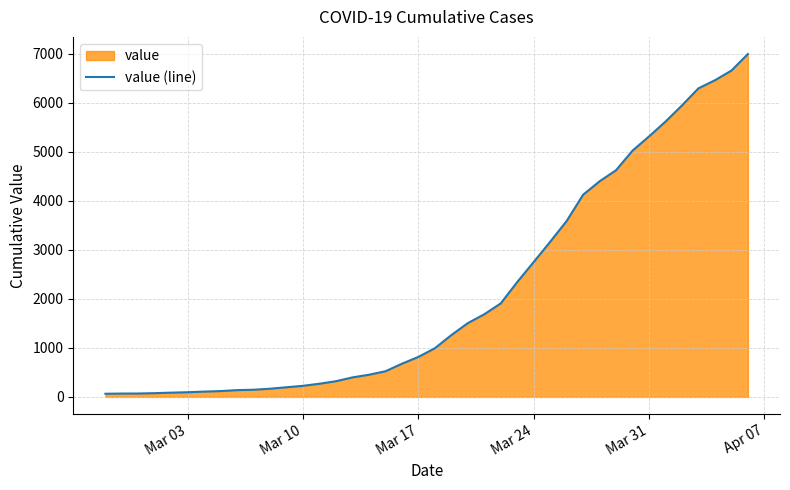

What is the greatest value displayed?

6995